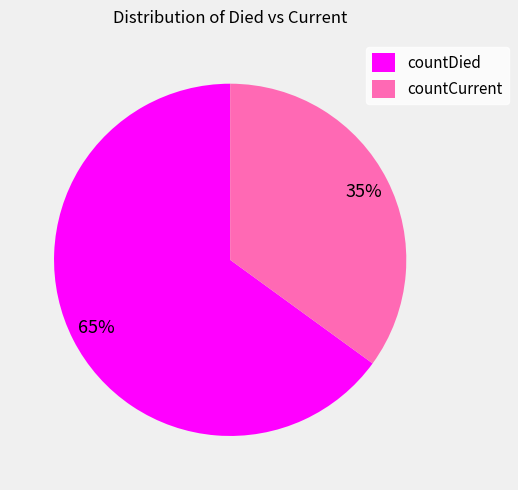

True or false: countDied accounts for 65% of the total.

True